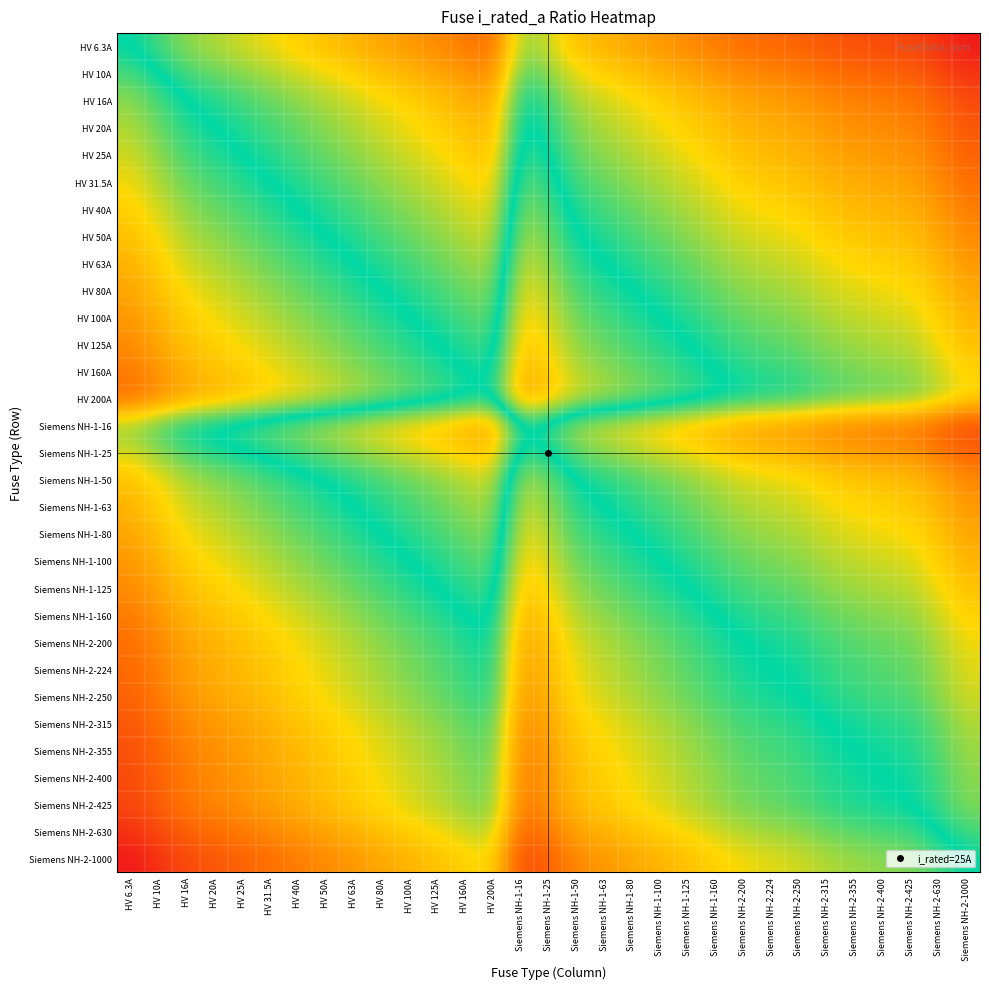

Count the number of data series in this chart.

31